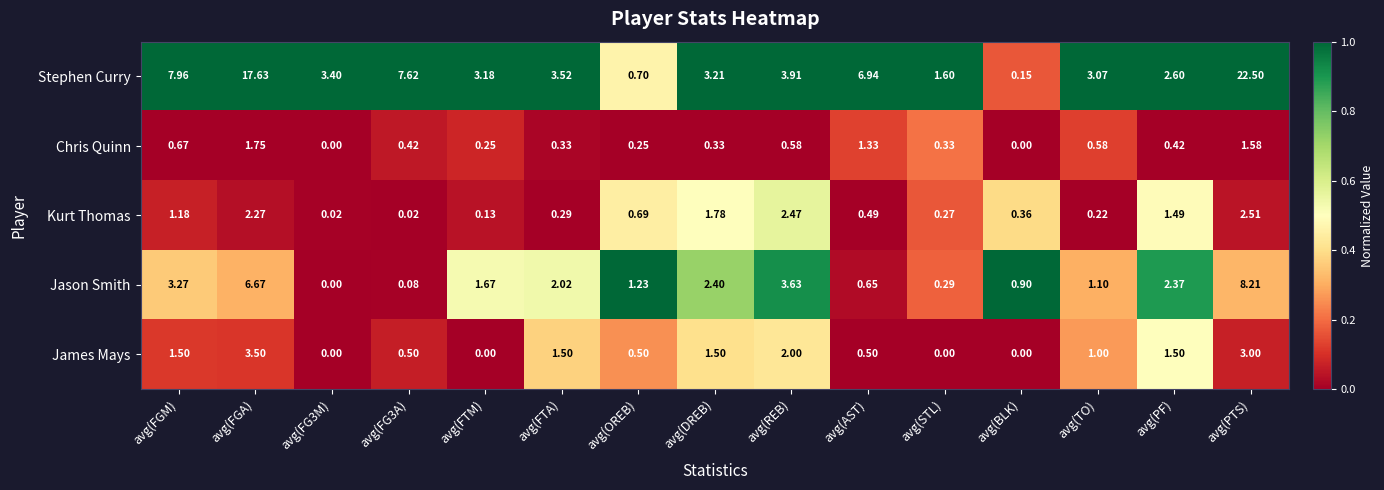

Rank the series at avg(PF) from lowest to highest value.

Chris Quinn, Kurt Thomas, James Mays, Jason Smith, Stephen Curry